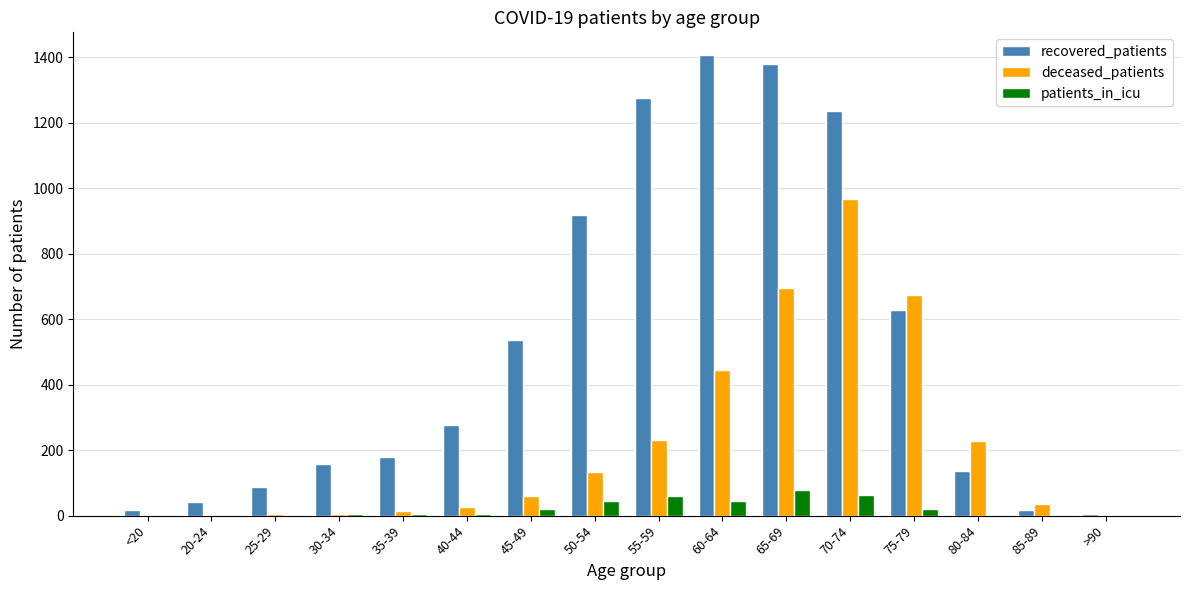

What is the maximum value for patients_in_icu?

79